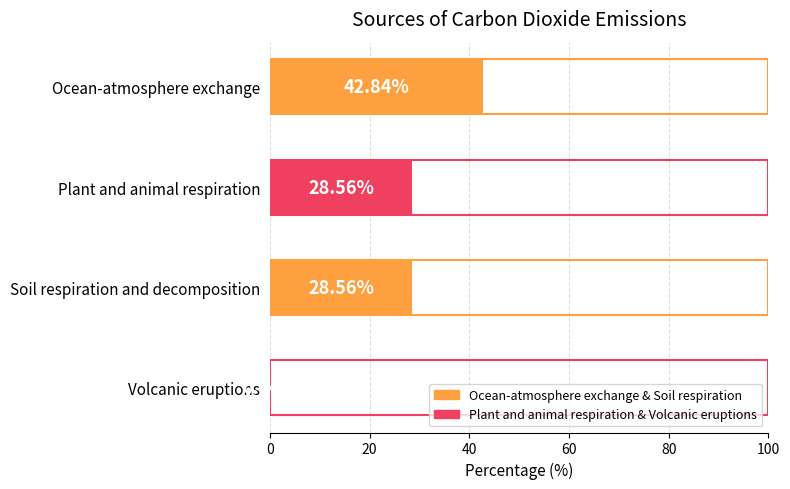

Which category has the highest value across all series?

Ocean-atmosphere exchange